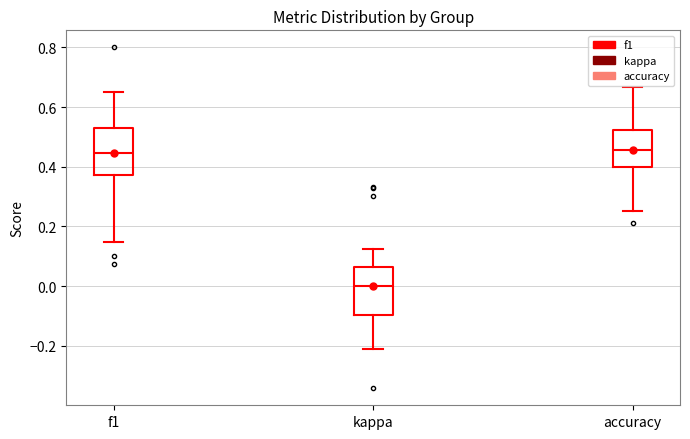

Reading left to right, read every box against the y-axis: the position of its median line, the range the box covers, and the ends of its whiskers. The values are not printed on the chart, so give them approximately, as read against the axis.

f1: median 0.44, box 0.38 to 0.52, whiskers 0.14 to 0.66
kappa: median 0.00, box -0.10 to 0.06, whiskers -0.22 to 0.12
accuracy: median 0.46, box 0.40 to 0.52, whiskers 0.26 to 0.66